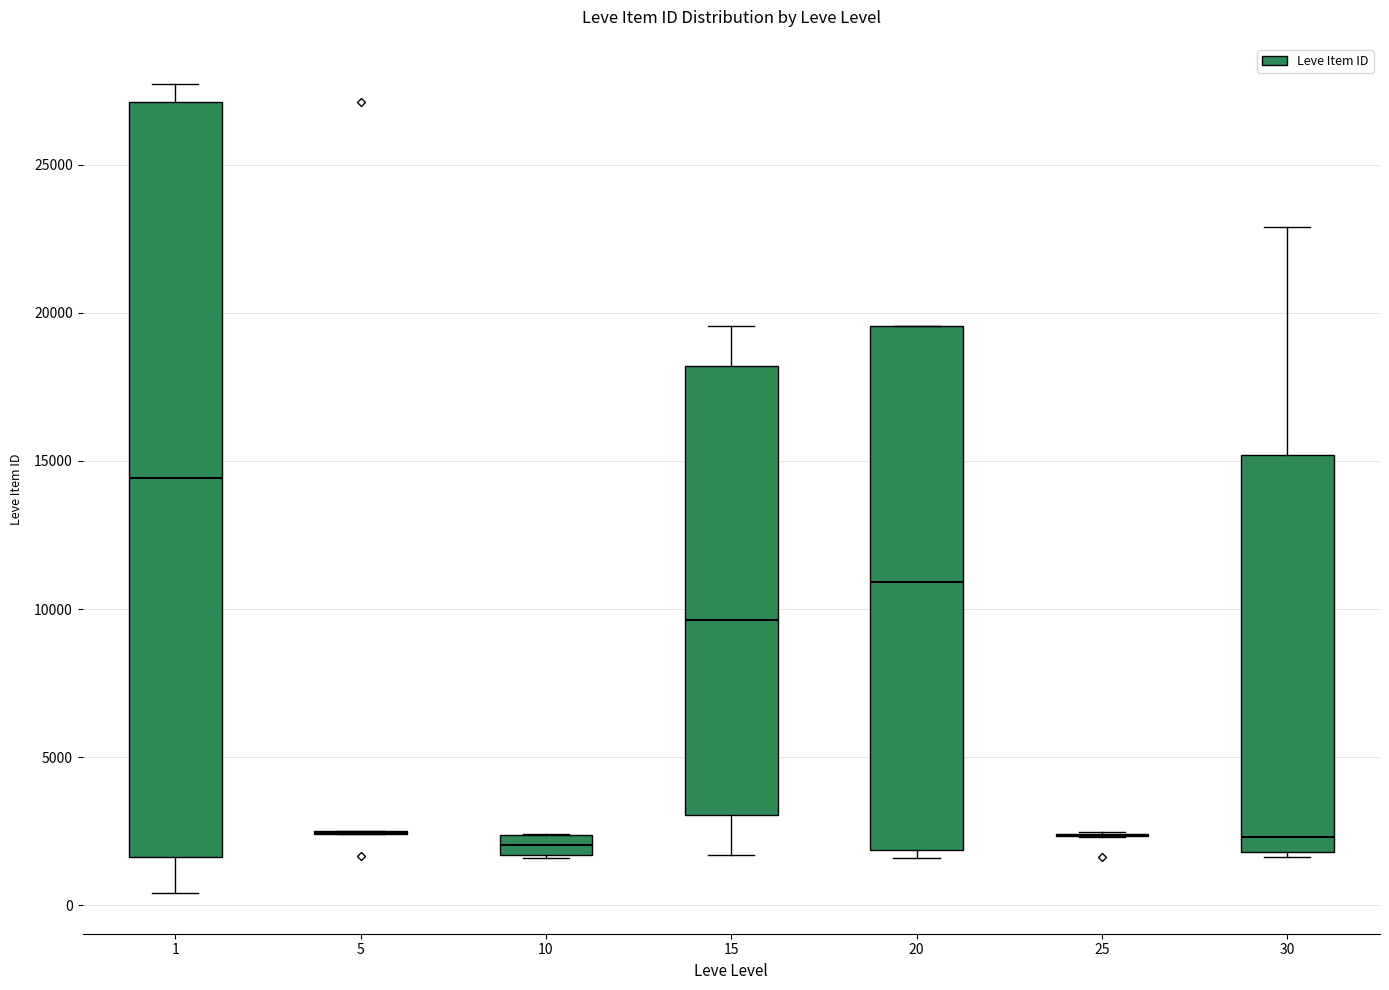

Which box is the tallest, from its lower edge to its upper edge?

1